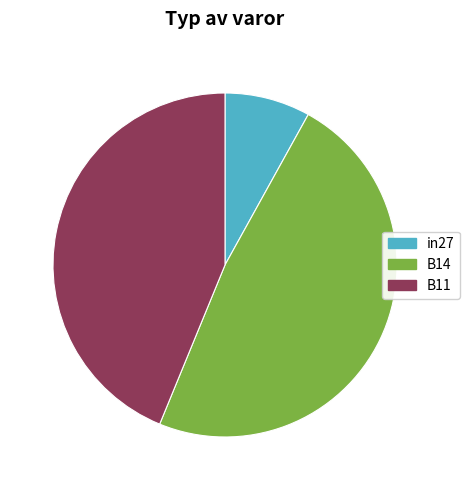

How many segments does this pie chart have?

3